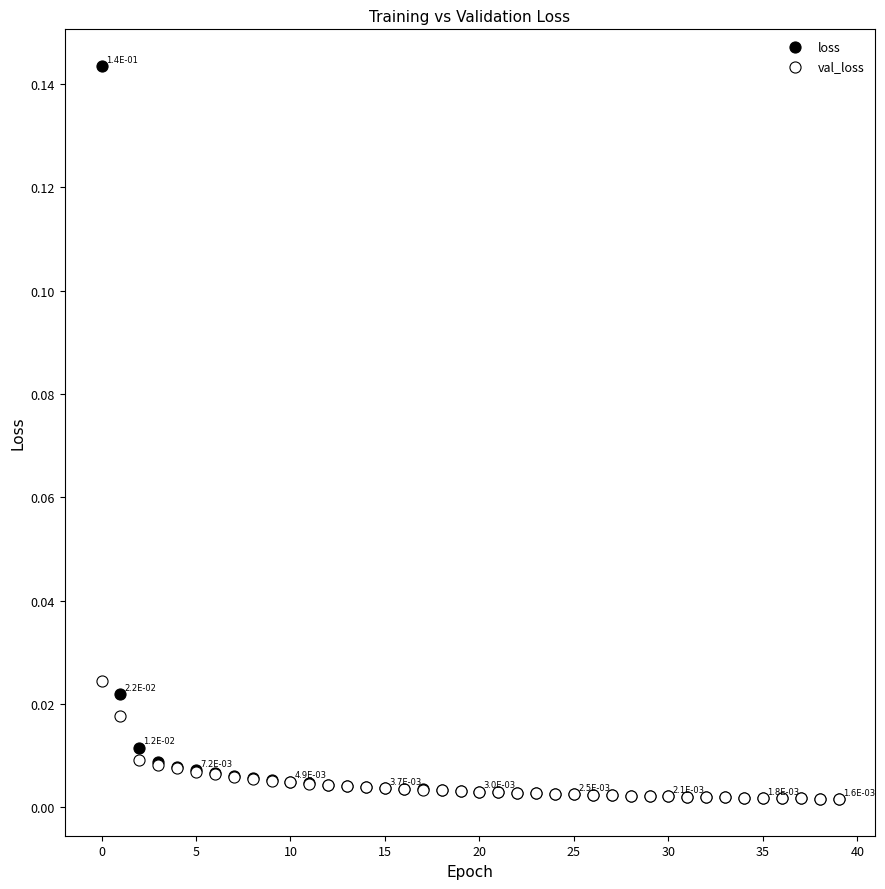

Which series contains the highest Y value?

loss